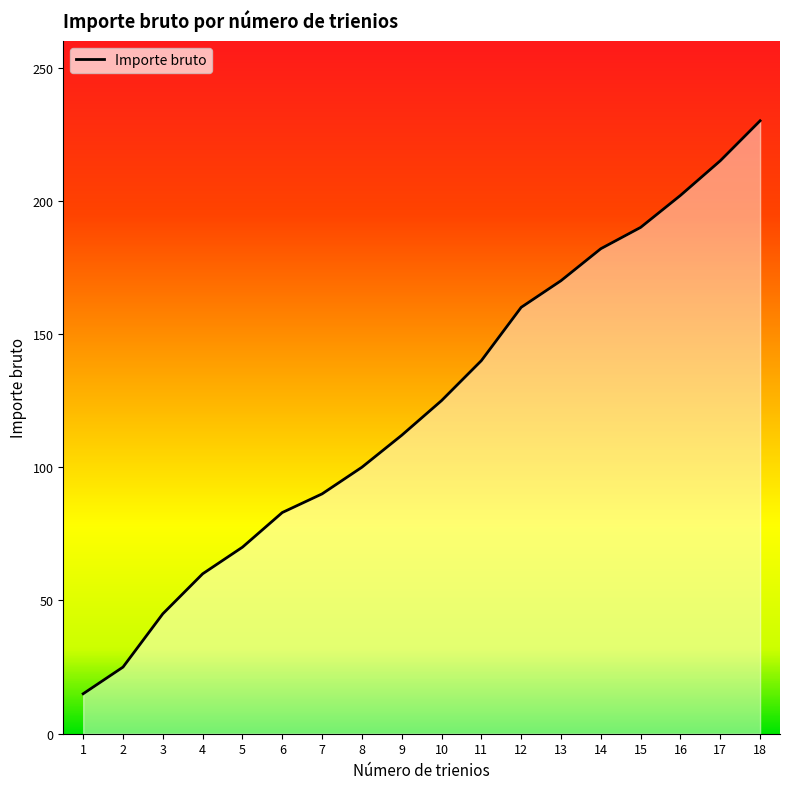

How many values are below 125?

9